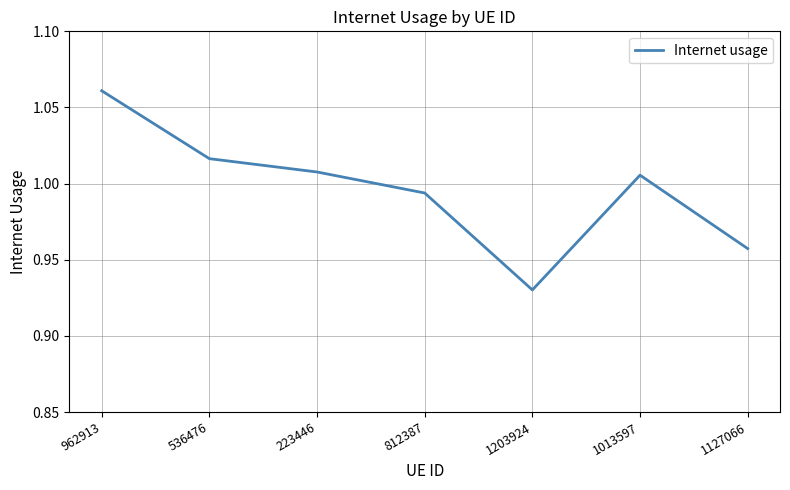

At which label does the data first exceed 1?

962913